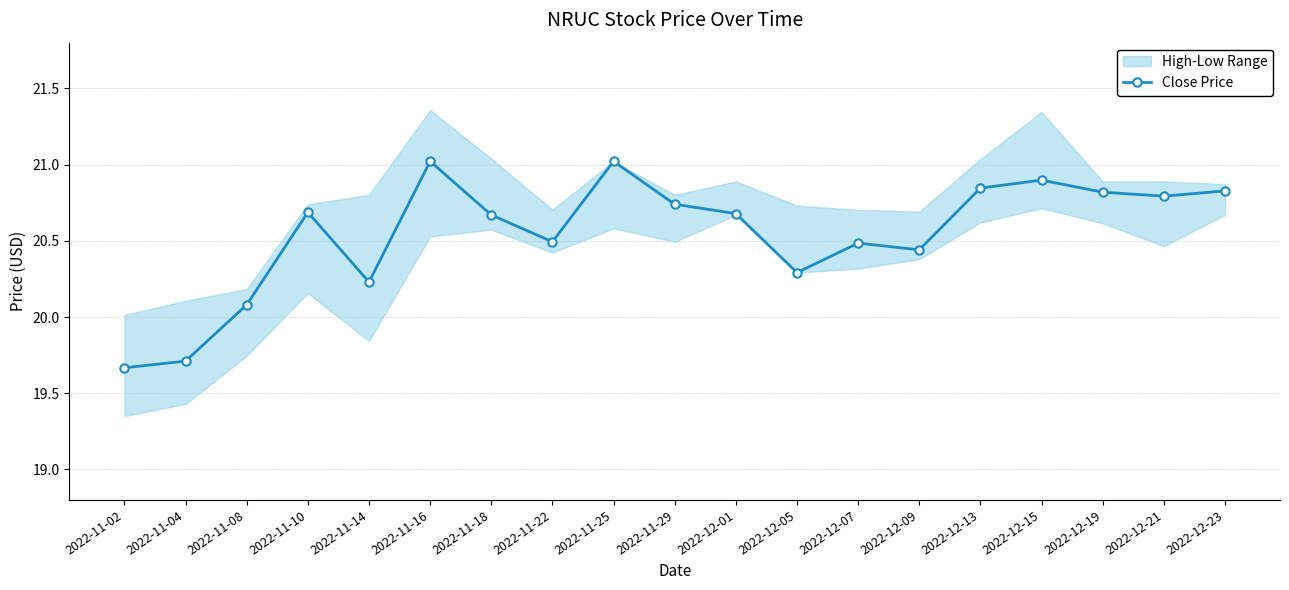

Is it true that the value at 2022-11-18 is 12.9?

False